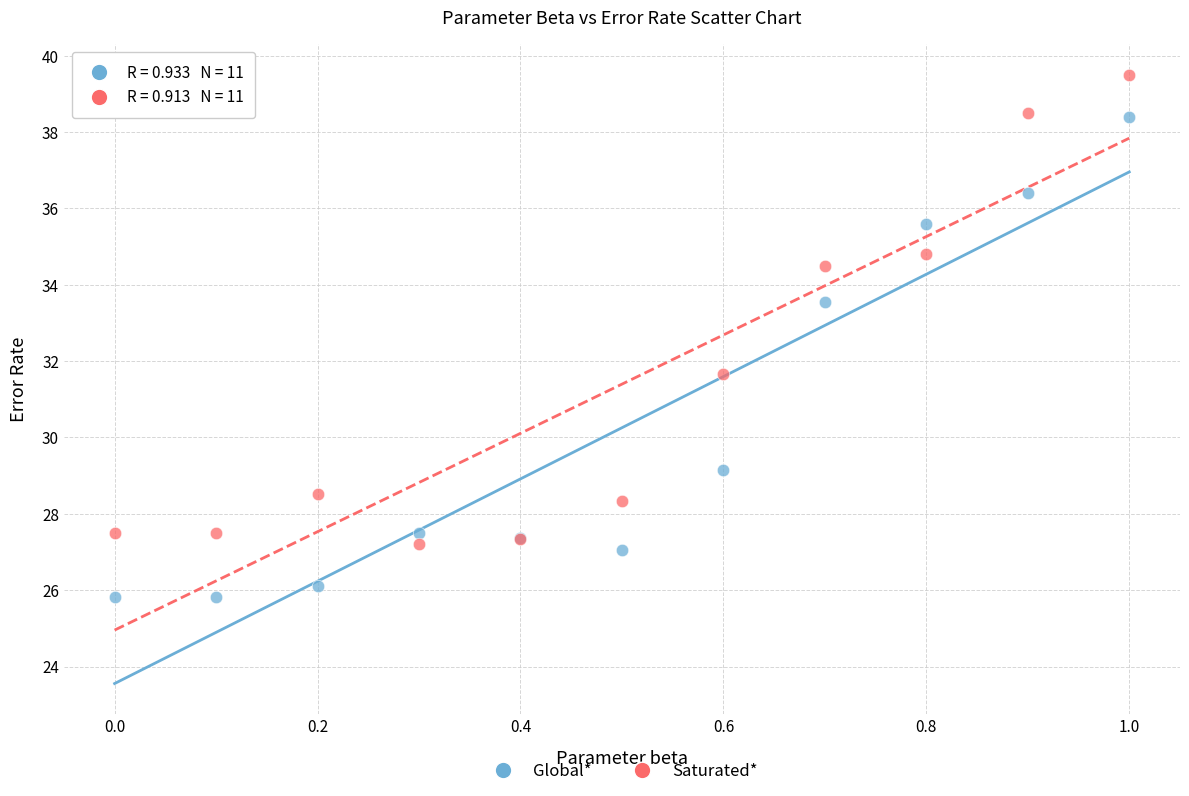

Across all series, what Y value is closest to 32?

31.7